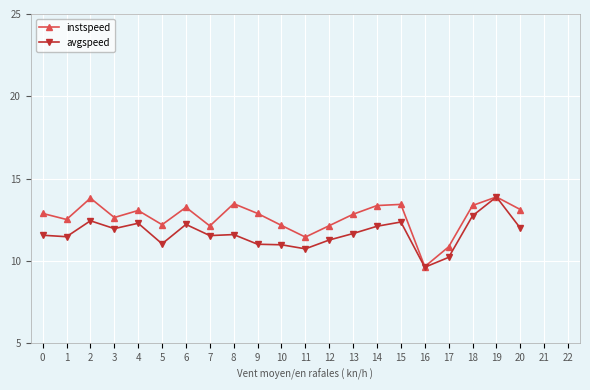

Does the chart display data point markers on the line(s)?

Yes